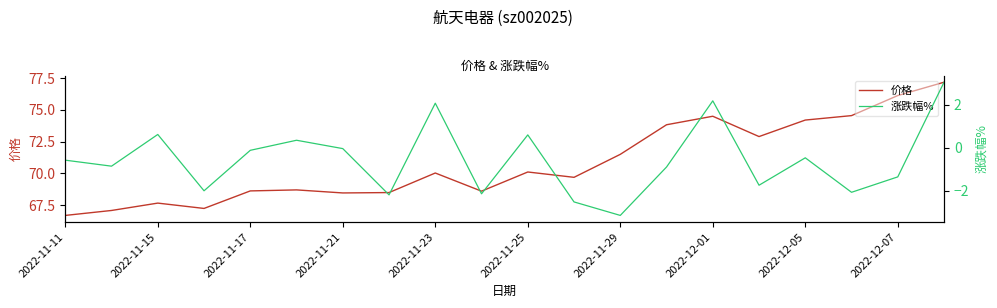

What is the maximum value shown in the chart?

77.2